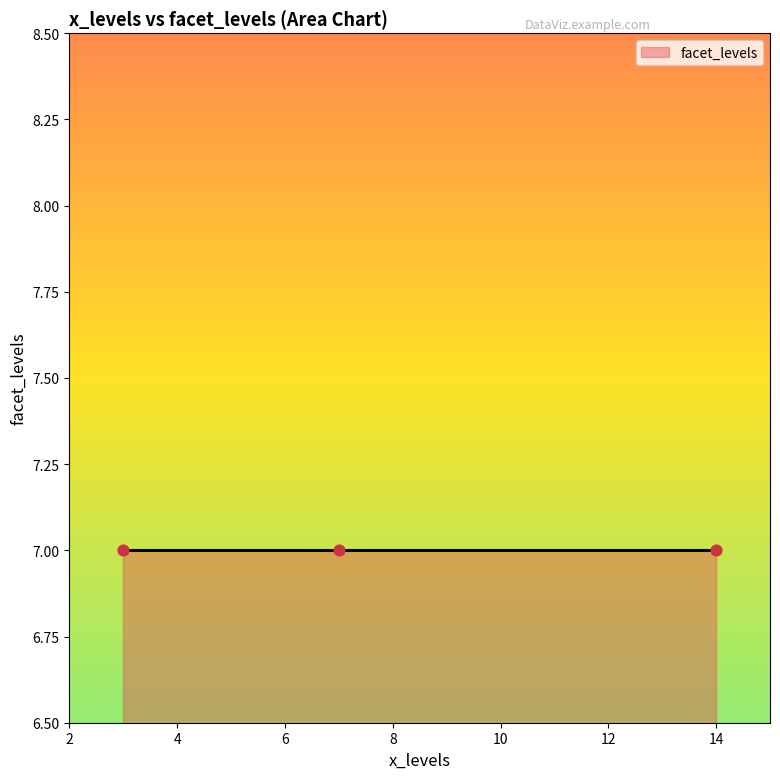

Between 7 and 7, which is larger?

7